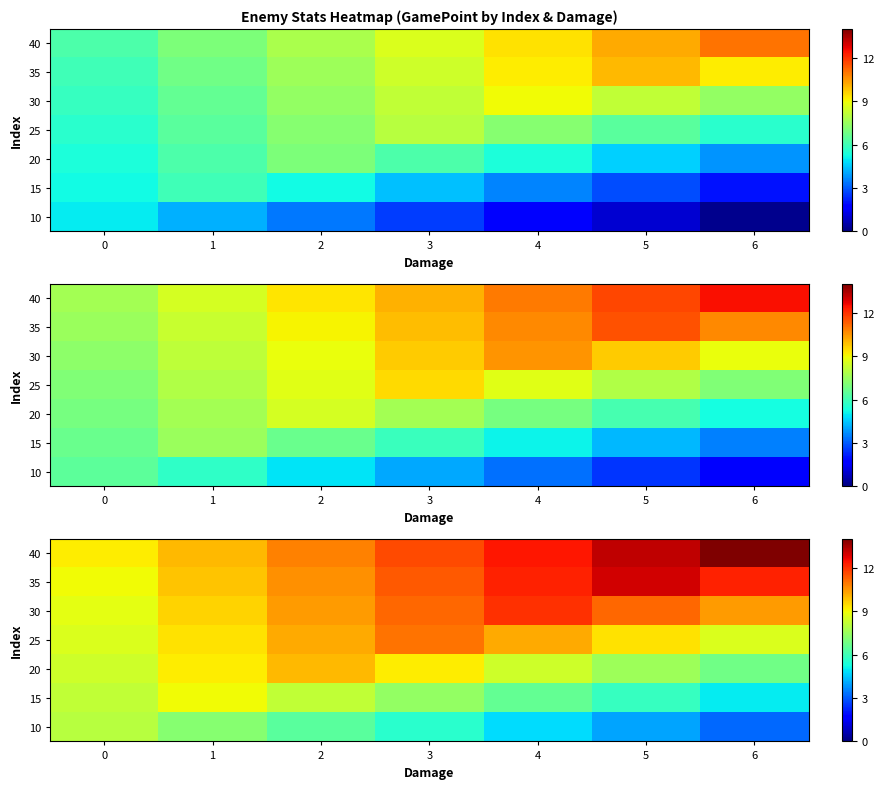

Is the value of 30 at 0 greater than the value of 35 at 6?

No